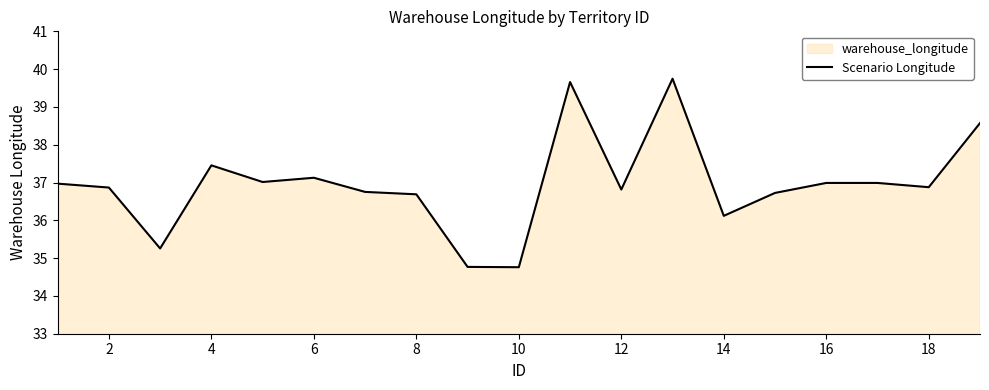

What is the difference between the maximum and minimum values?

5.0